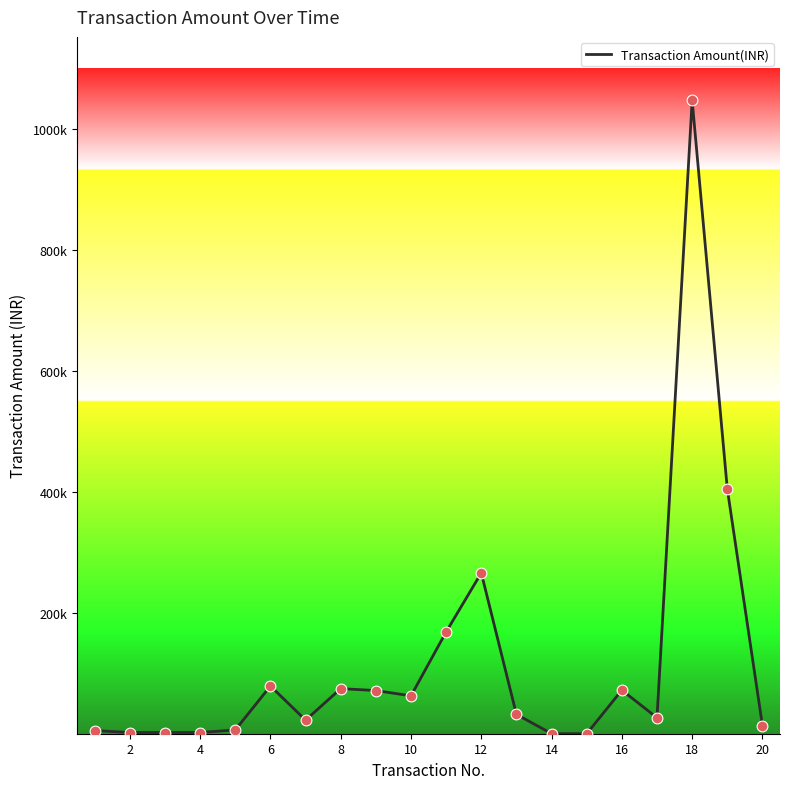

Does the chart have visible grid lines?

No